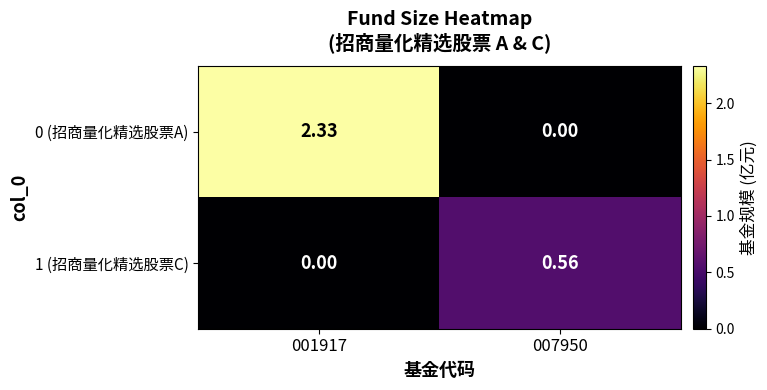

Is the value of 1 (招商量化精选股票C) at 007950 greater than the value of 0 (招商量化精选股票A) at 007950?

Yes